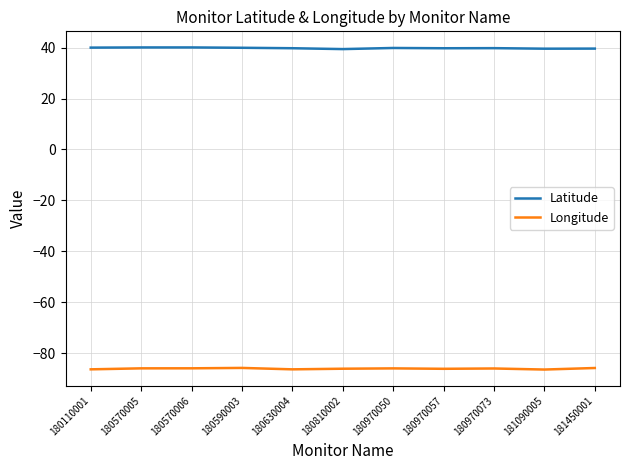

What is the average value of the Latitude series?

39.8